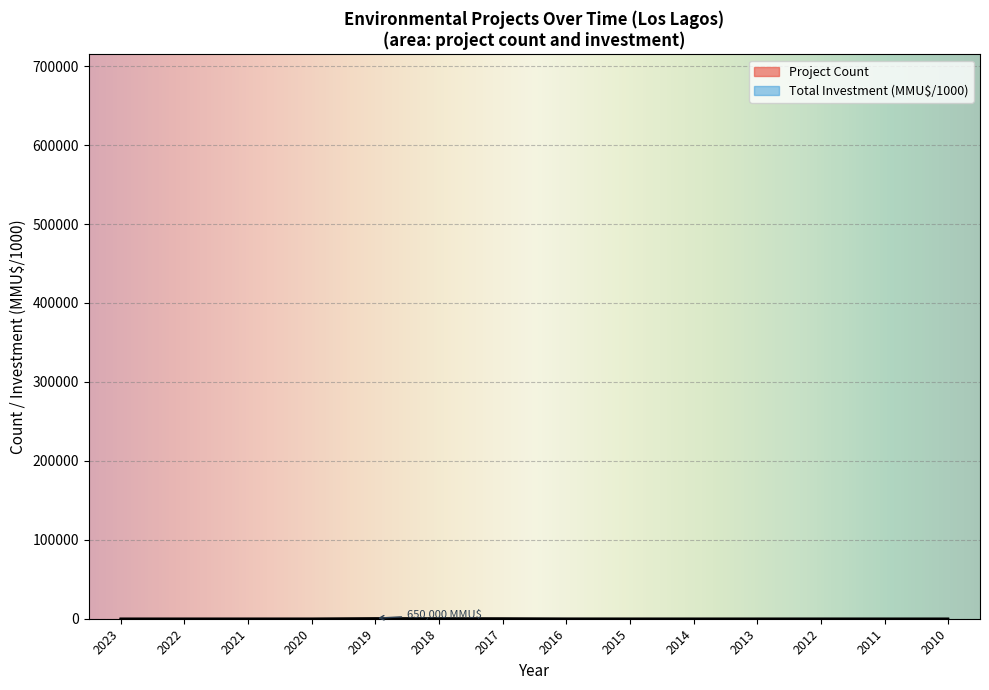

Reading left to right, extract all data points from this chart.

Project Count: 1.0	1.0	2.0	3.0	3.0	4.0	2.0	1.0	2.0	1.0	2.0	3.0	2.0	1.0
Total Investment (MMU$): 2.9	0.0	9.0	25.3	650.0	590.0	442.0	77.0	22.8	5.0	6.8	15.0	1.2	0.3